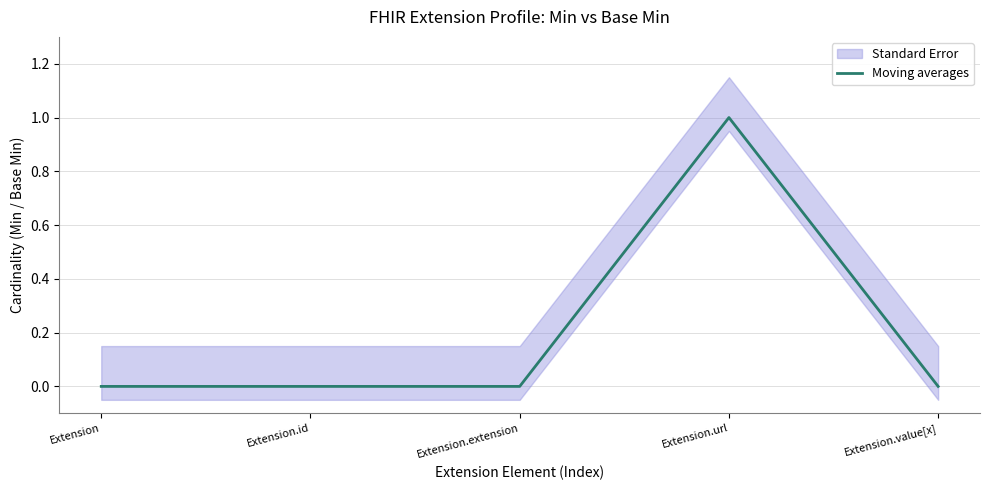

Reading left to right, list all the values displayed in this chart.

Extension=0	Extension.id=0	Extension.extension=0	Extension.url=1	Extension.value[x]=0